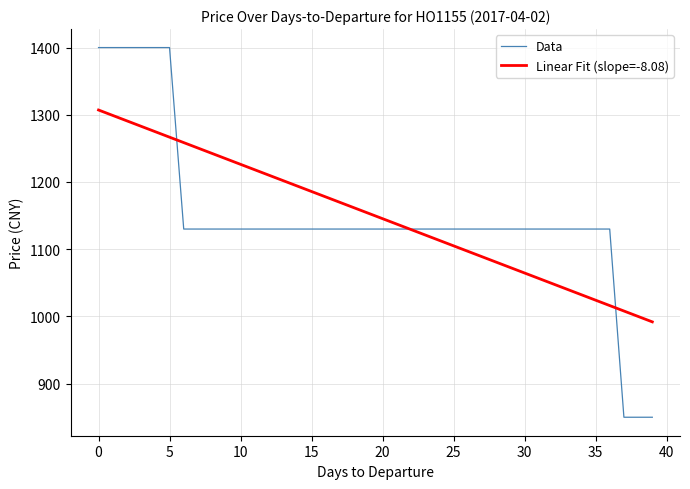

What are all the series names shown in the legend?

Data, Linear Fit (slope=-8.08)